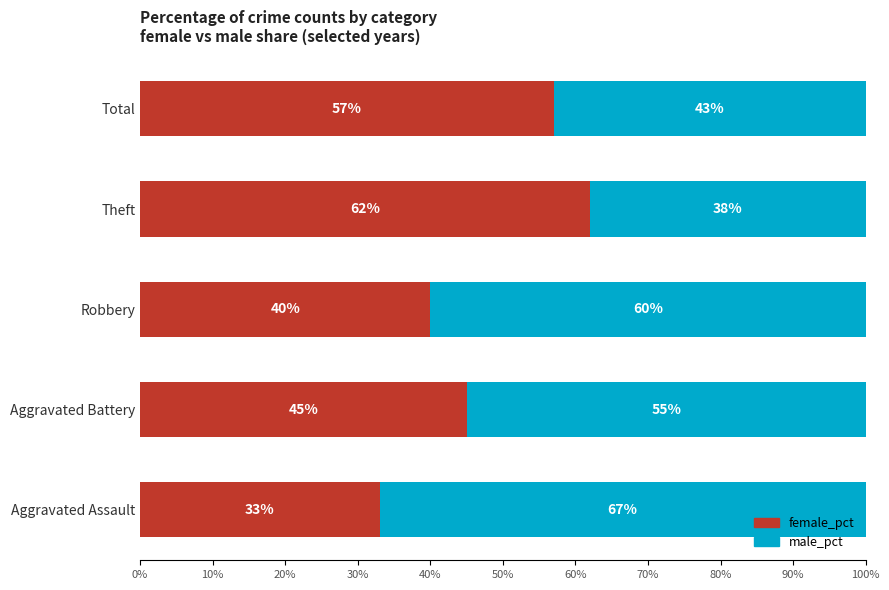

How many data points does each series have?

5